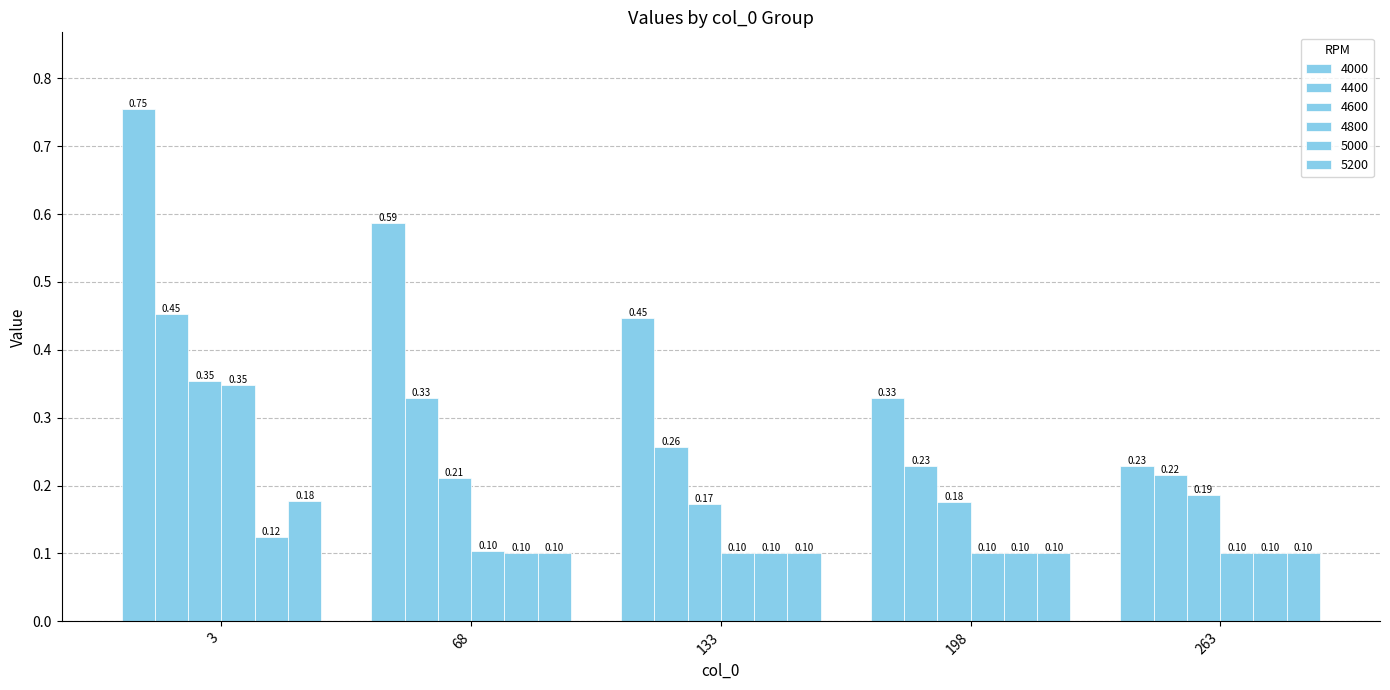

Which series changed the most between 3 and 263?

4000